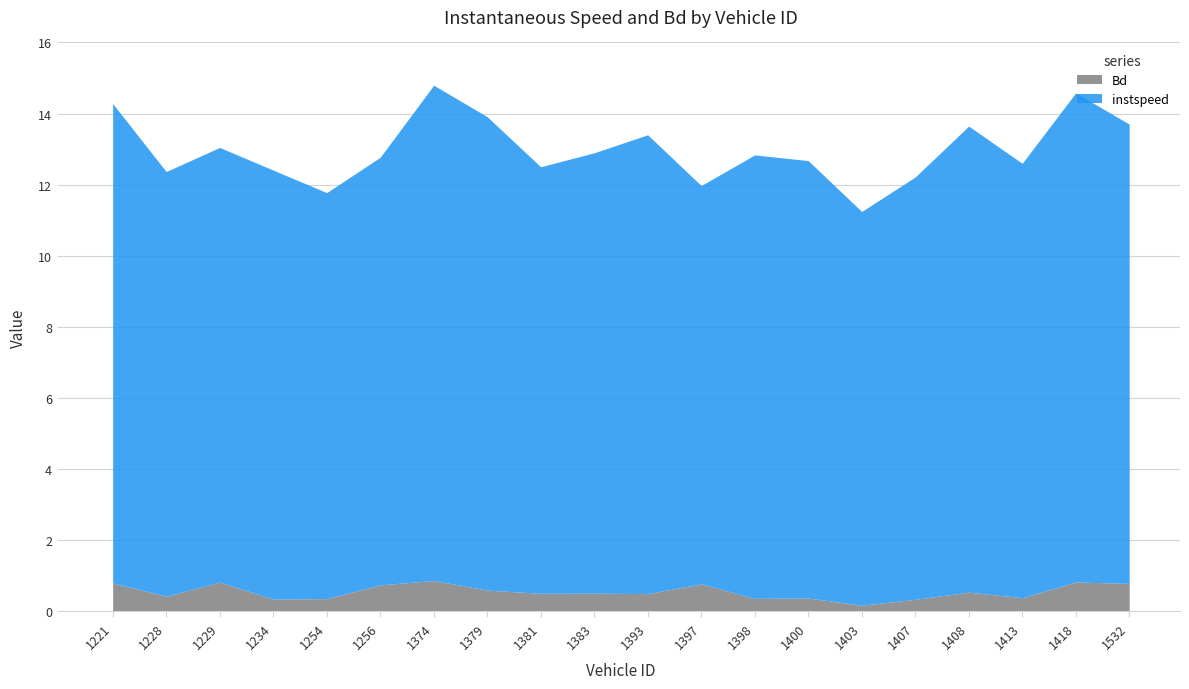

Which series has the largest range (max minus min)?

instspeed